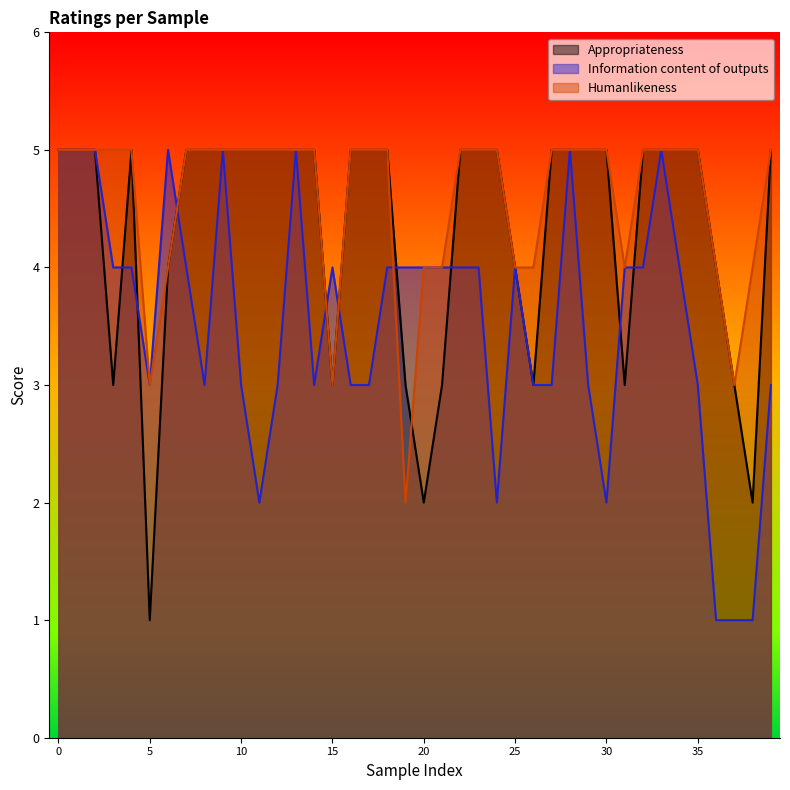

What is the approximate value of Humanlikeness at 10?

5